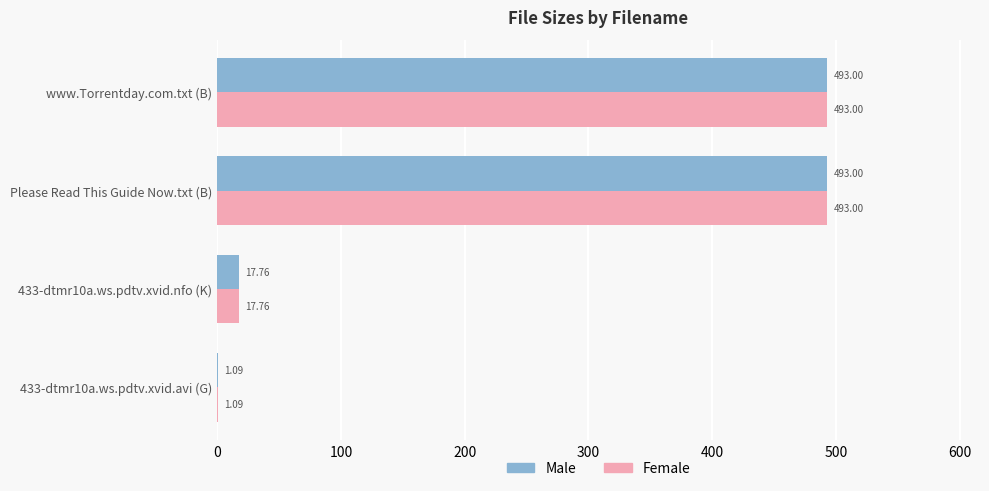

What is the sum of the Male values at 433-dtmr10a.ws.pdtv.xvid.nfo (K) and www.Torrentday.com.txt (B)?

510.8